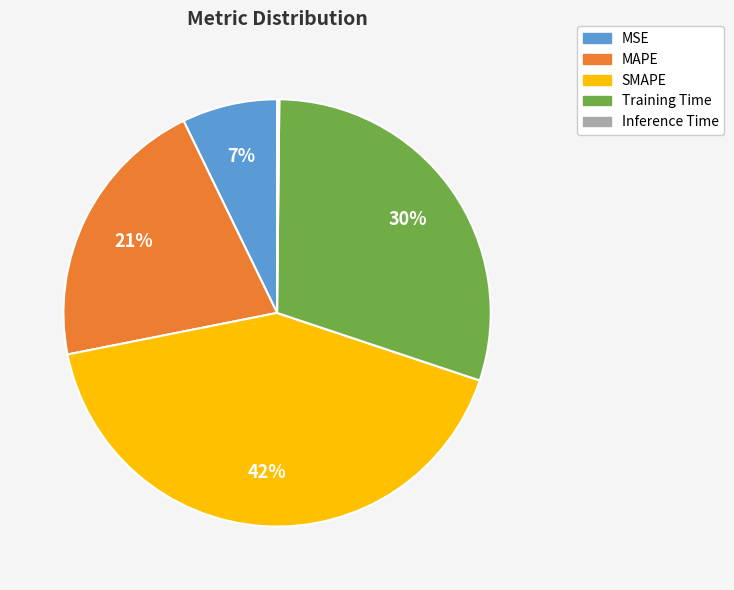

The MSE slice represents 1% of the pie. True or false?

False